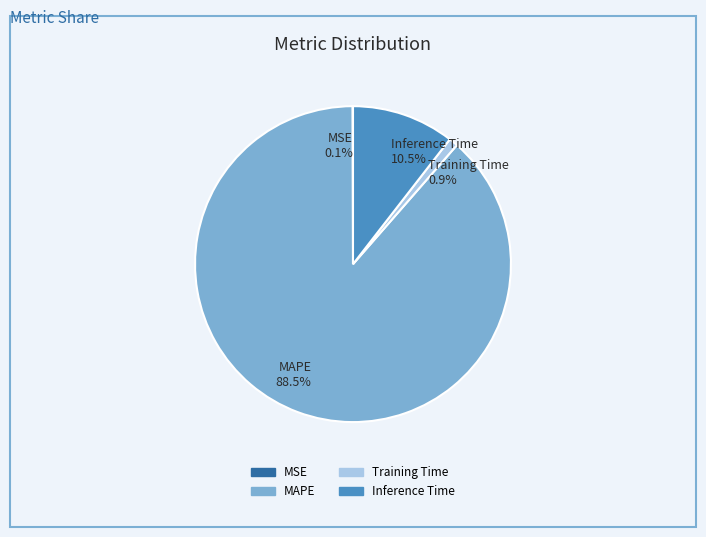

True or false: Training Time accounts for 1% of the total.

True